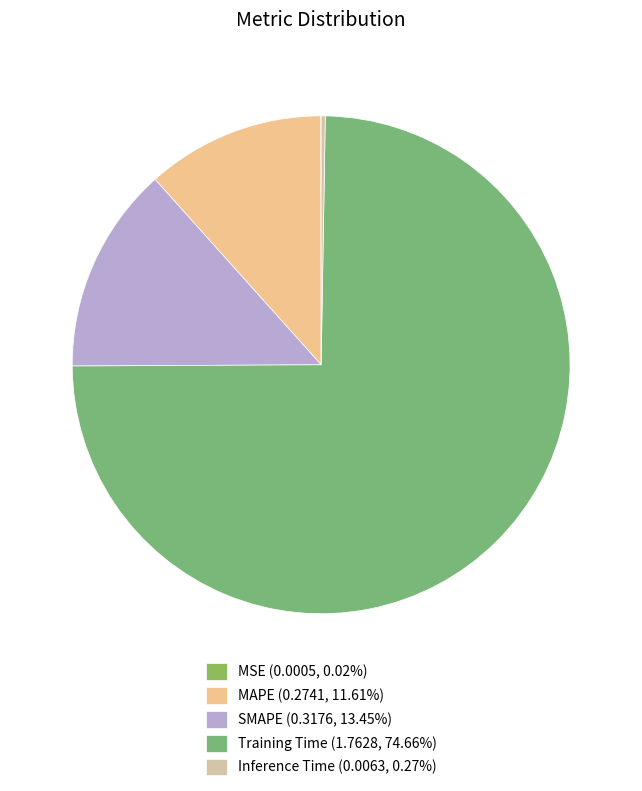

What is the largest slice in the pie chart?

Training Time